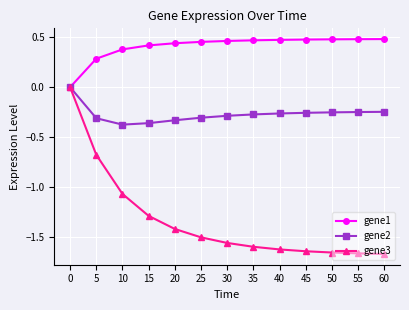

What is the value of the gene3 point at the 4th from the left?

-1.3